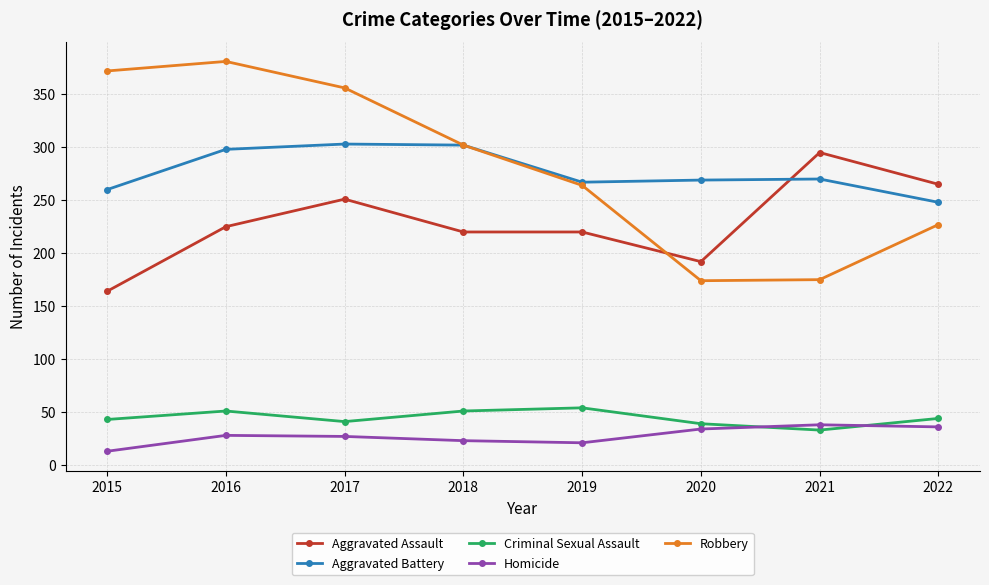

Which series has the largest total across all categories?

Robbery